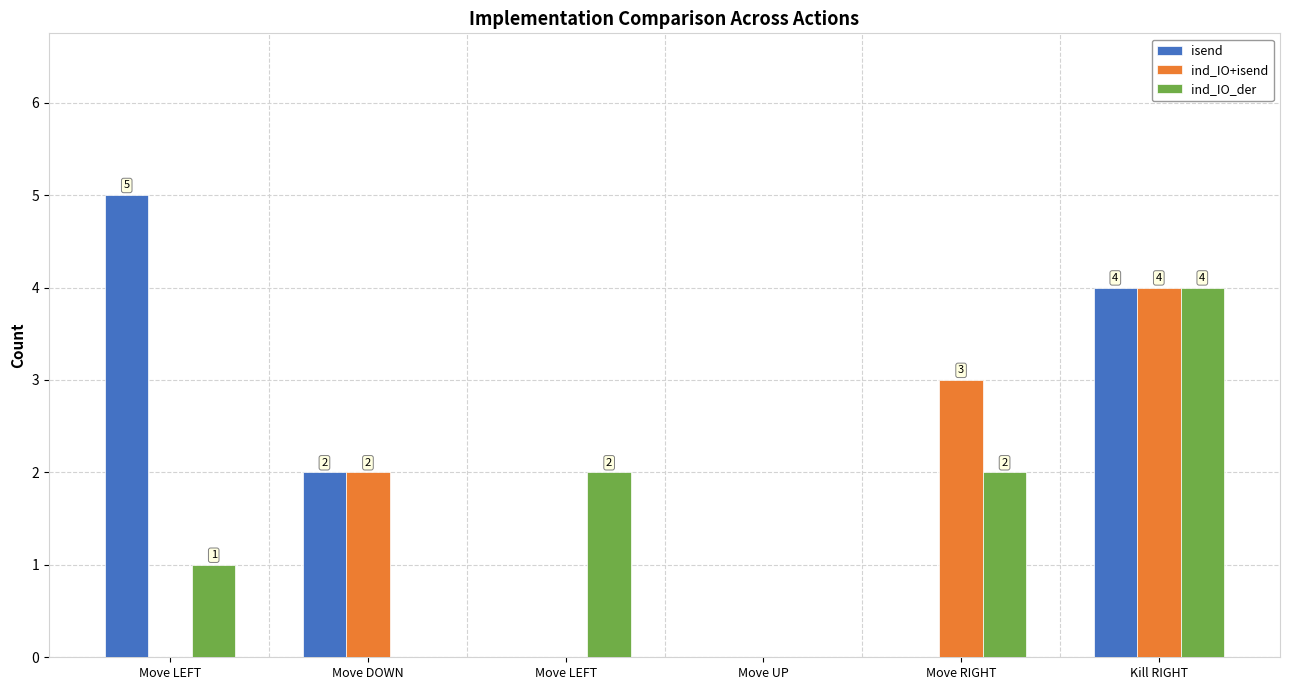

Which series has the largest total across all categories?

isend